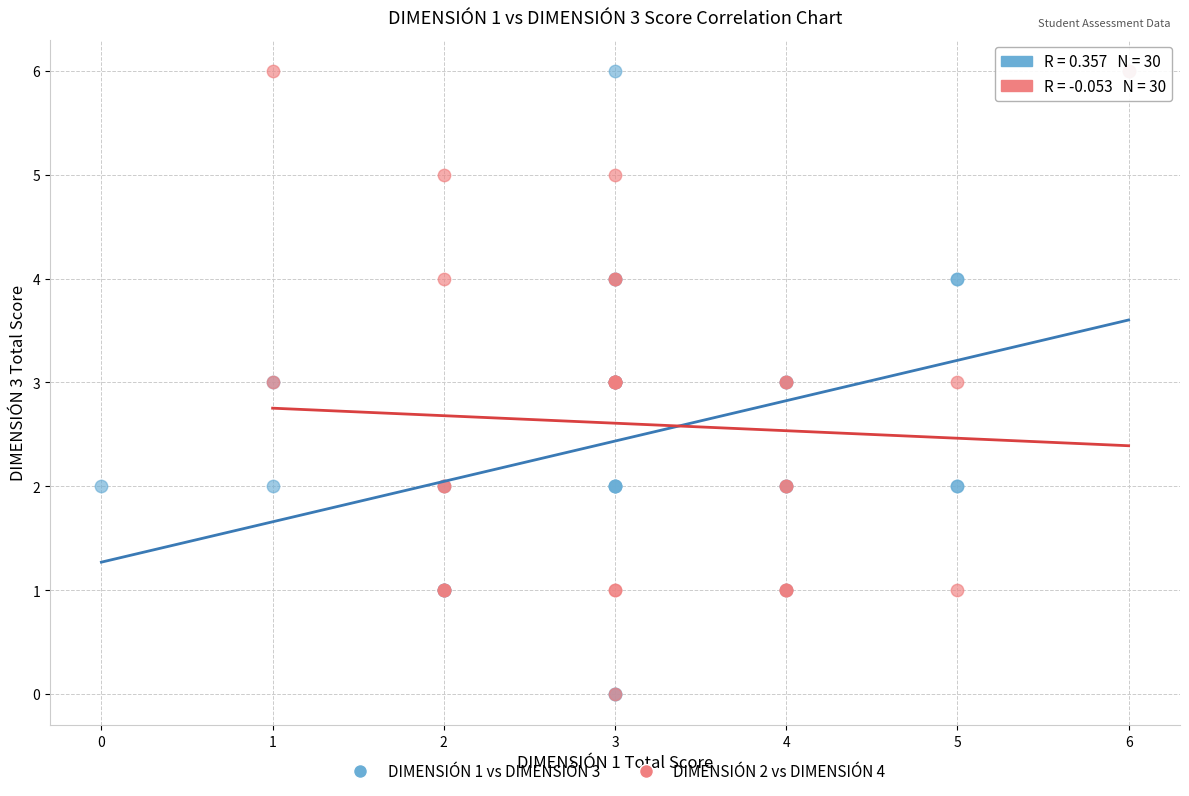

What are all the series names shown in the legend?

DIMENSIÓN 1 vs DIMENSIÓN 3, DIMENSIÓN 2 vs DIMENSIÓN 4